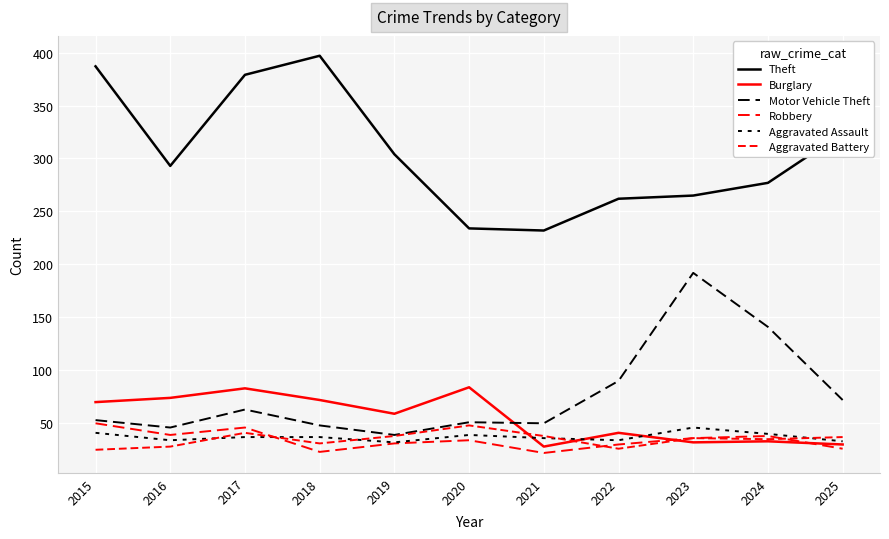

True or false: Motor Vehicle Theft has a value of 51 at 2020.

True